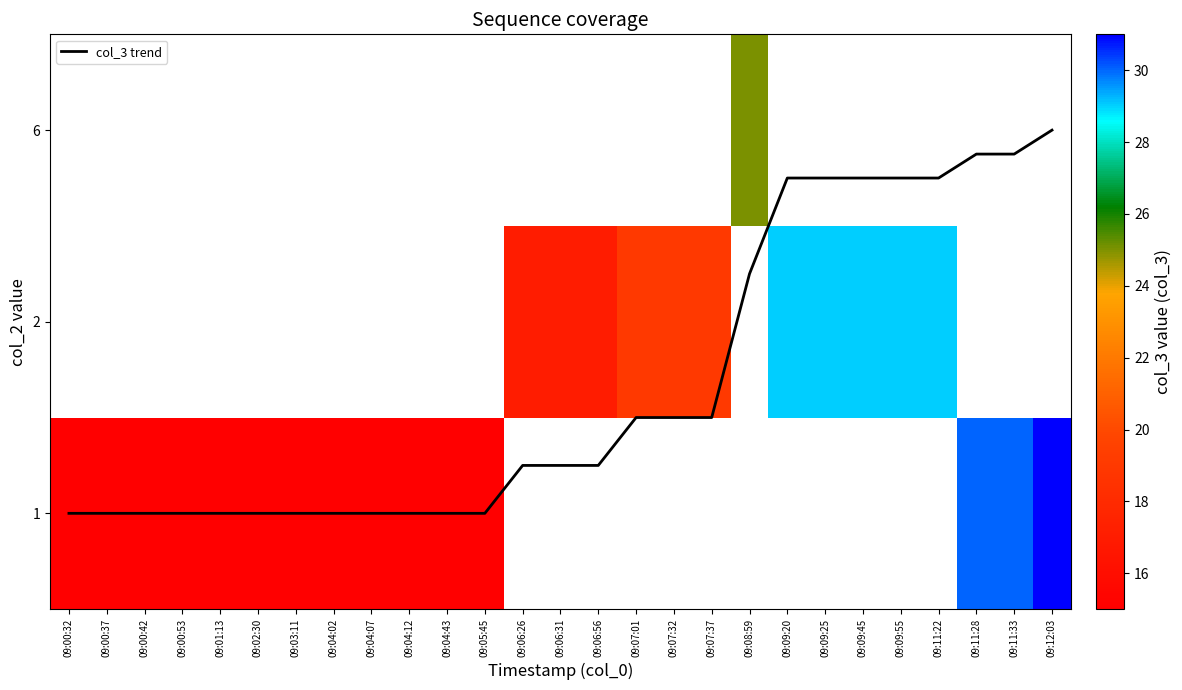

What value does the row_1 series have at 09:09:25?

29.0